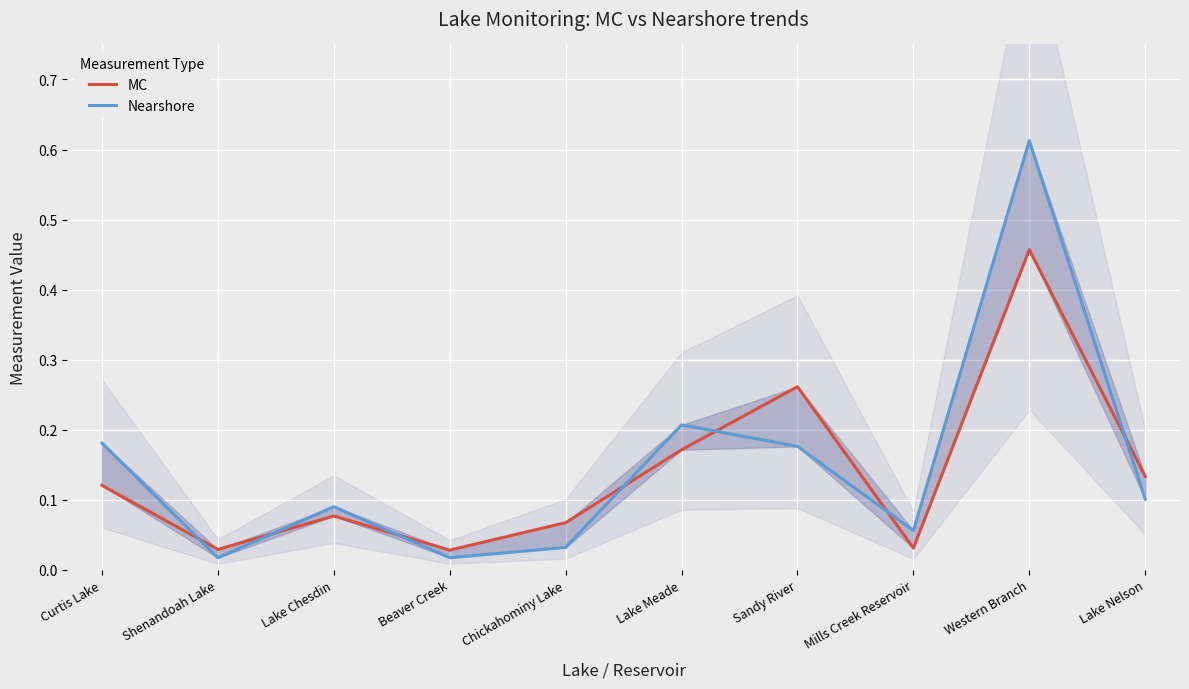

Which series has the largest range (max minus min)?

Nearshore